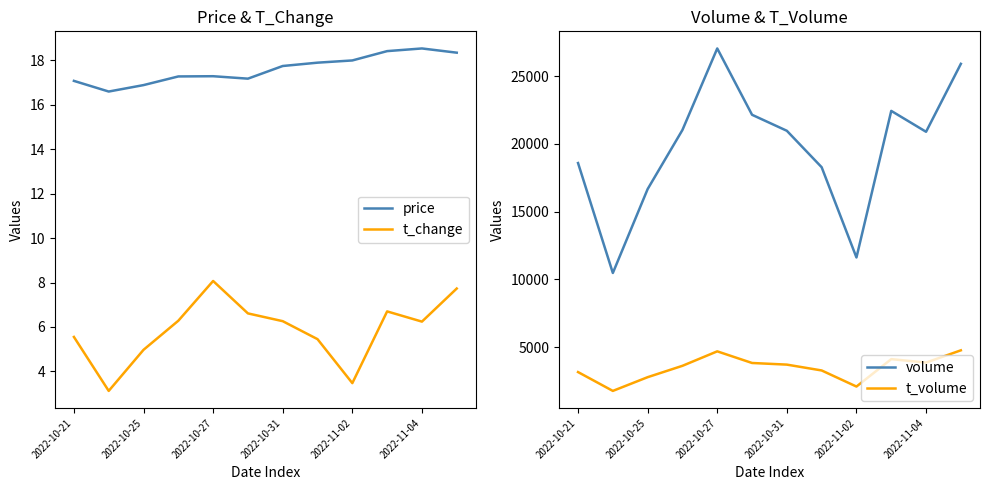

What is the difference between the price values at 2022-10-31 and 2022-10-25?

0.9